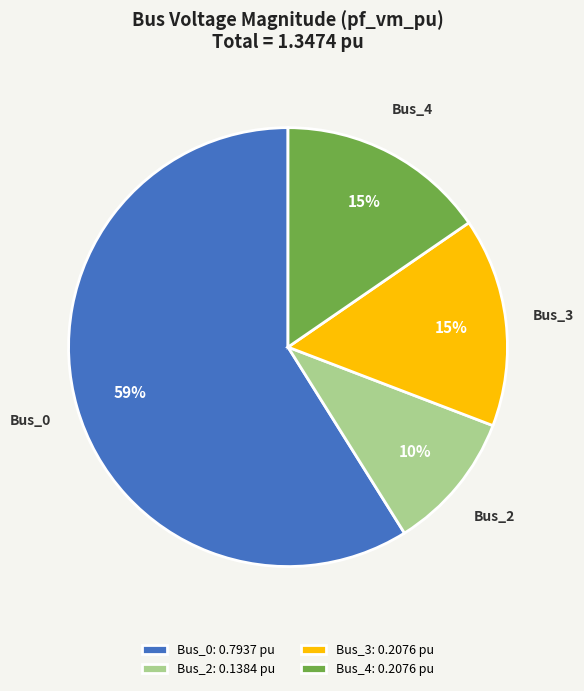

What percentage is the Bus_4 slice, to the nearest percent?

15%